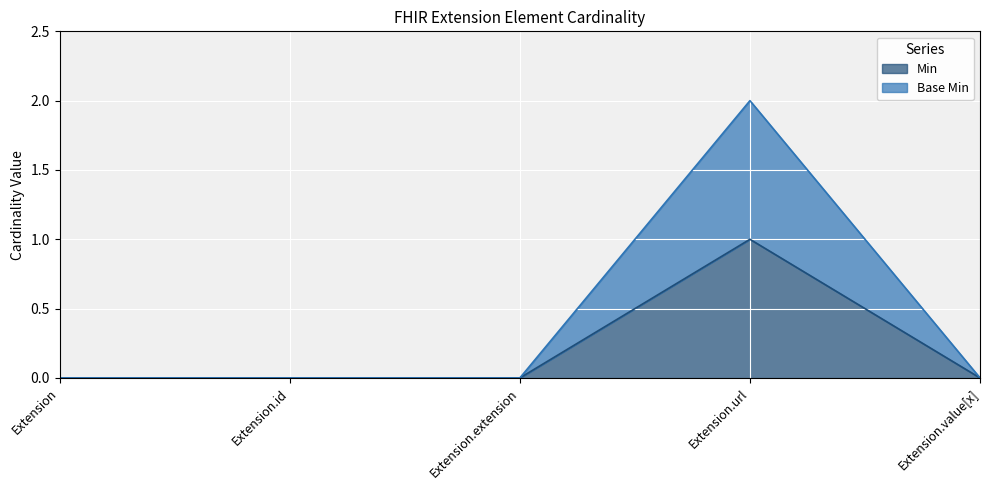

Which category has the lowest value in the Min series?

Extension